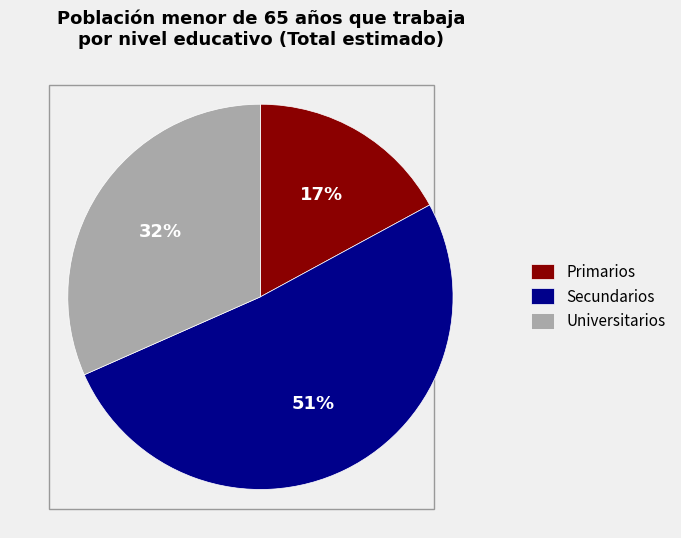

Is there a majority slice in this chart?

Yes